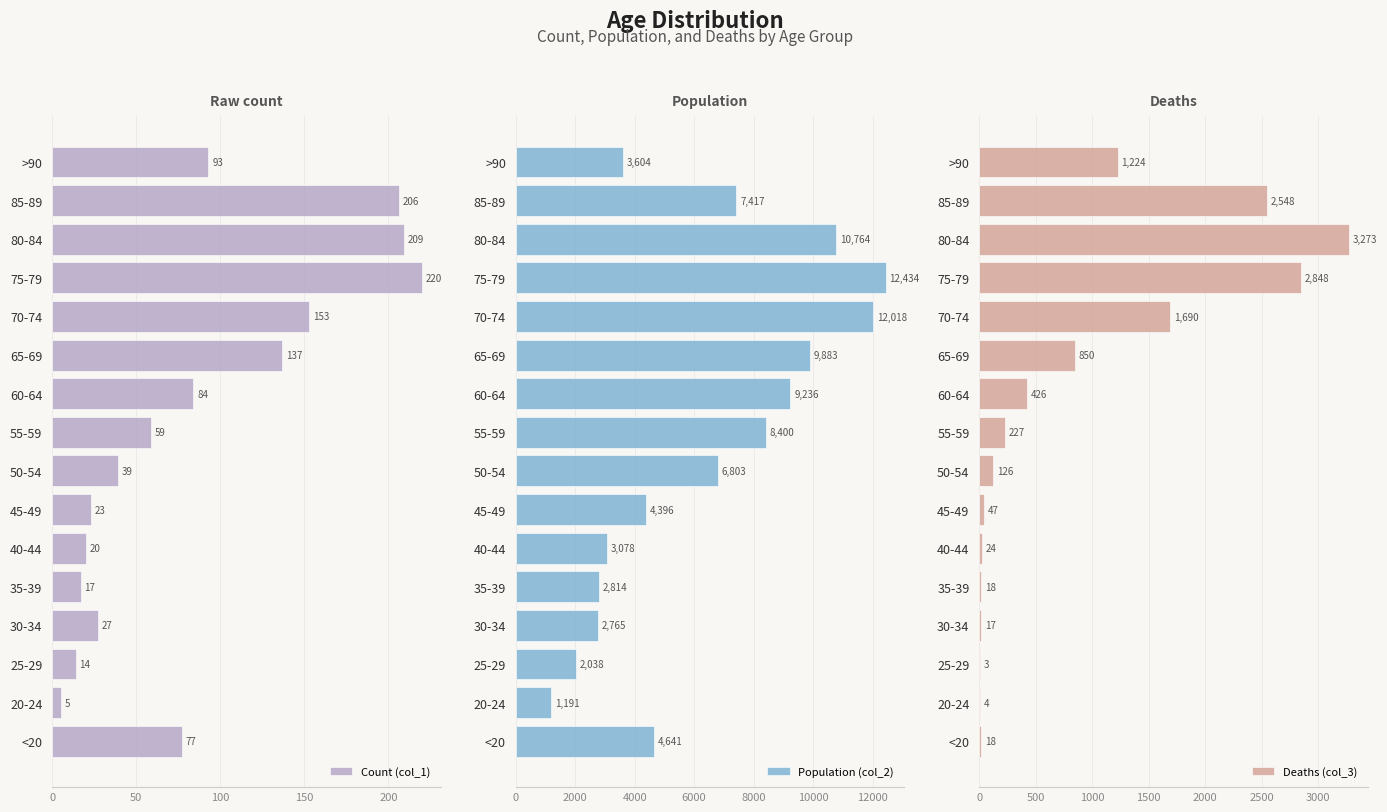

At which label is Count (col_1) closest to 112?

>90